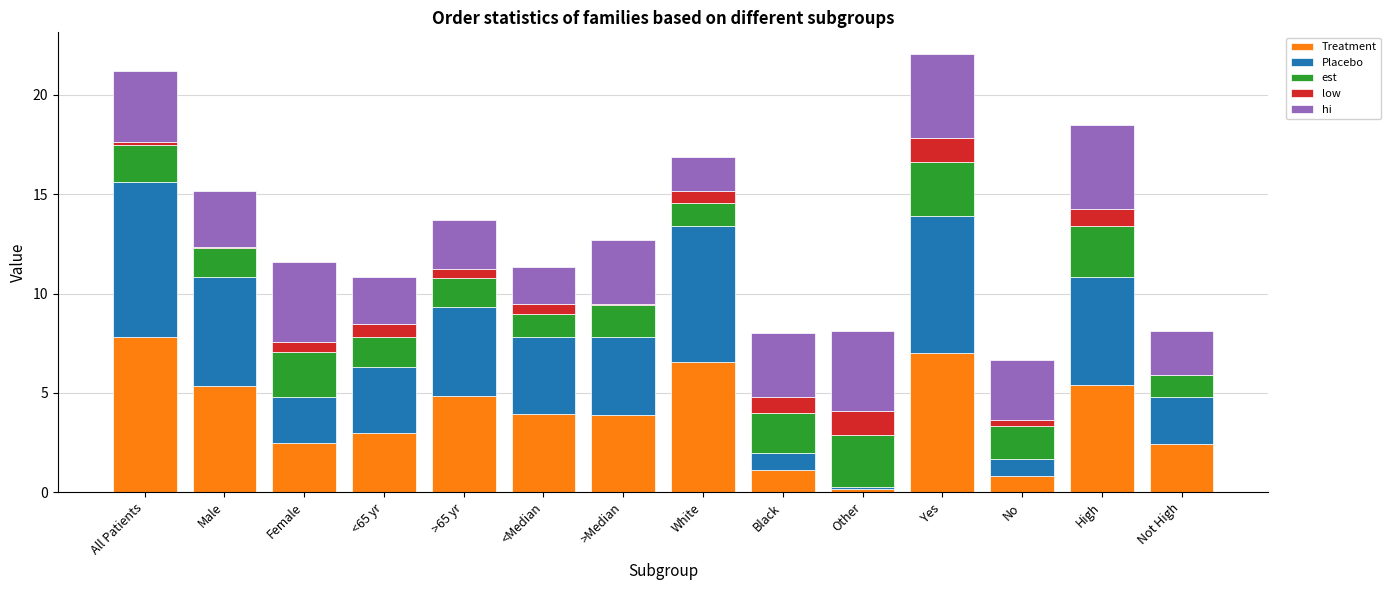

What is the total value across all series at Female?

11.6